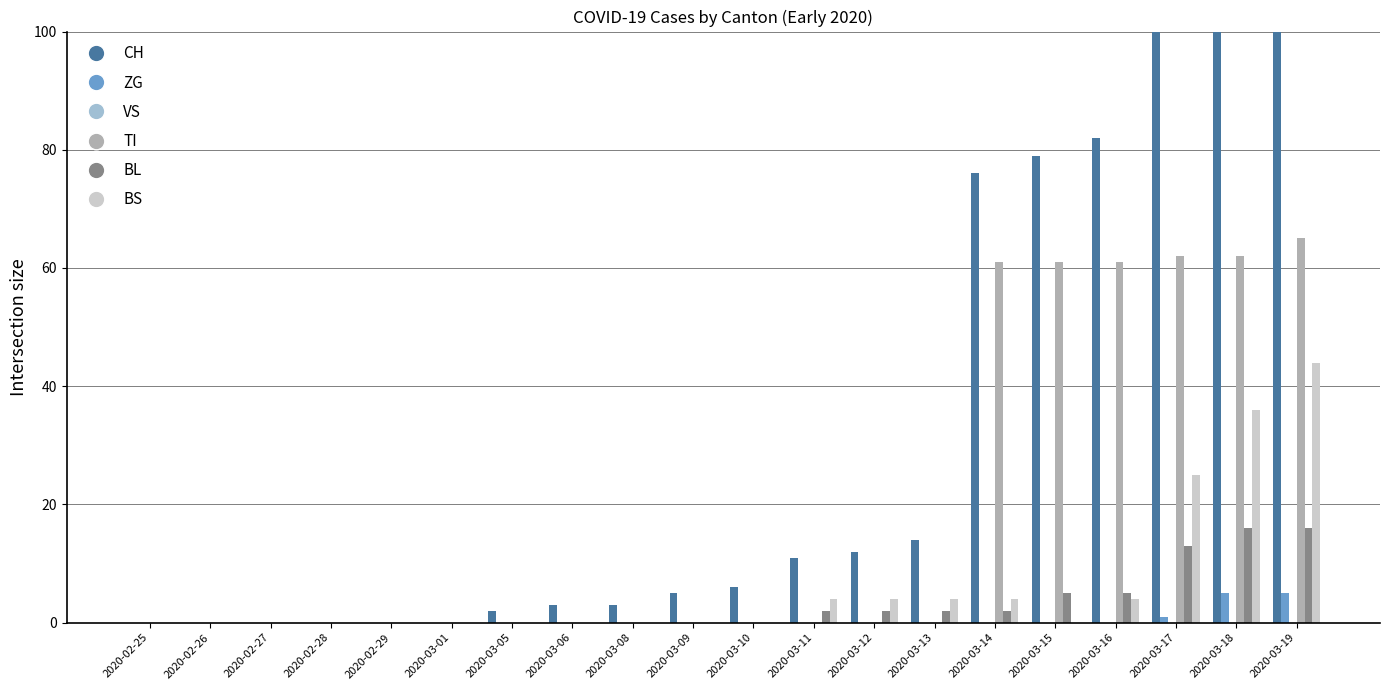

What is the label of the 6th bar from the right?

2020-03-14